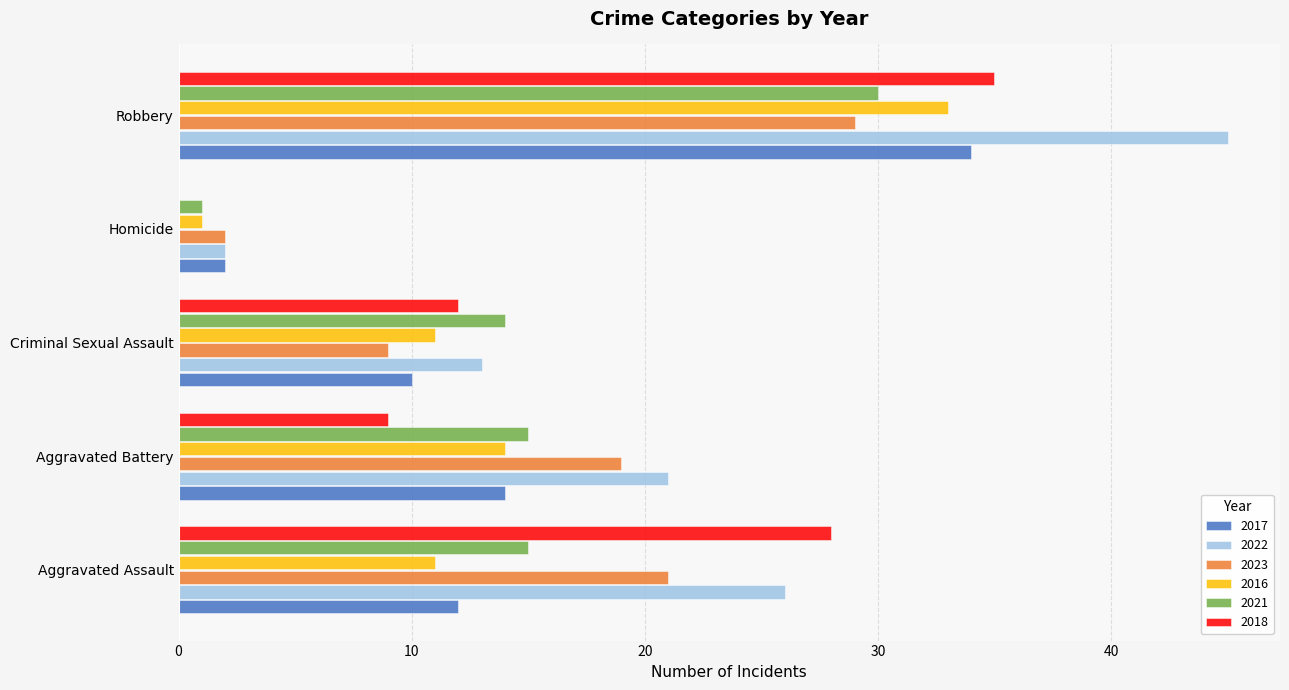

Which series changed the most between Homicide and Robbery?

2022